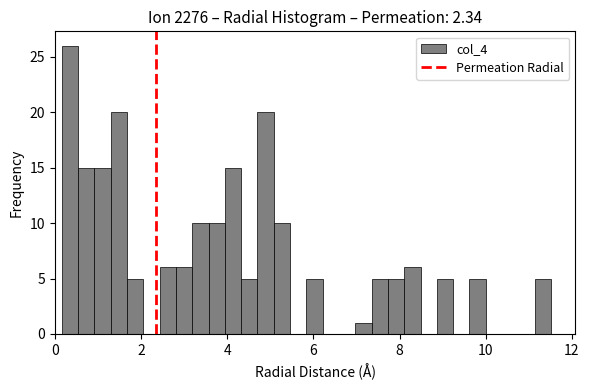

Around what value on the x-axis is the tallest bar? Give the approximate position of its centre, as read against the axis.

0.4